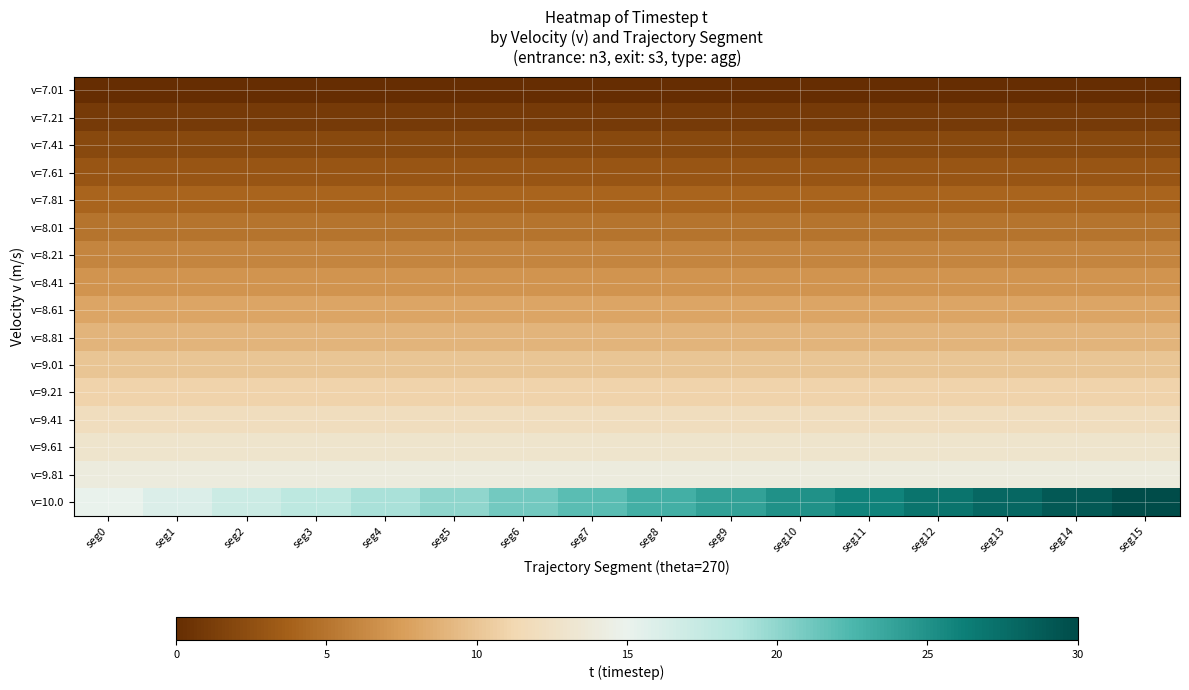

Between seg2 and seg6, which is larger?

seg2